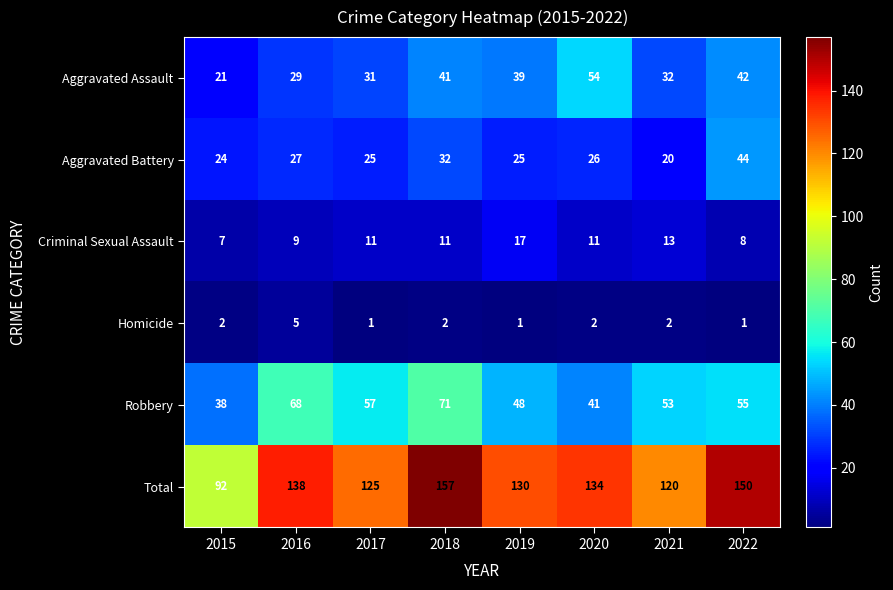

What is the difference between the maximum and minimum values in the Criminal Sexual Assault series?

10